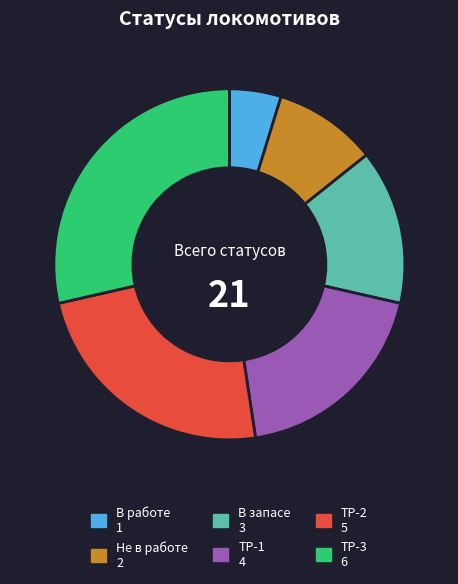

True or false: ТР-1 accounts for 19% of the total.

True